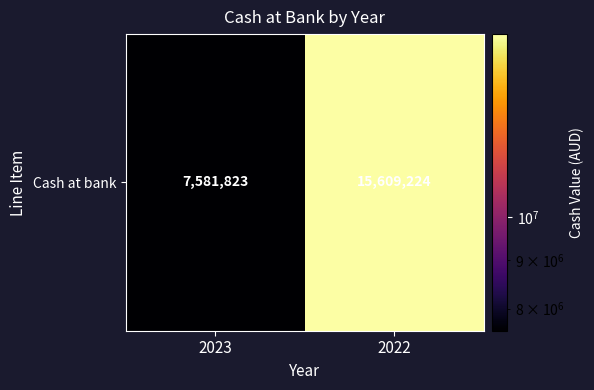

Reading left to right, extract all data points from this chart.

7581823	15609224